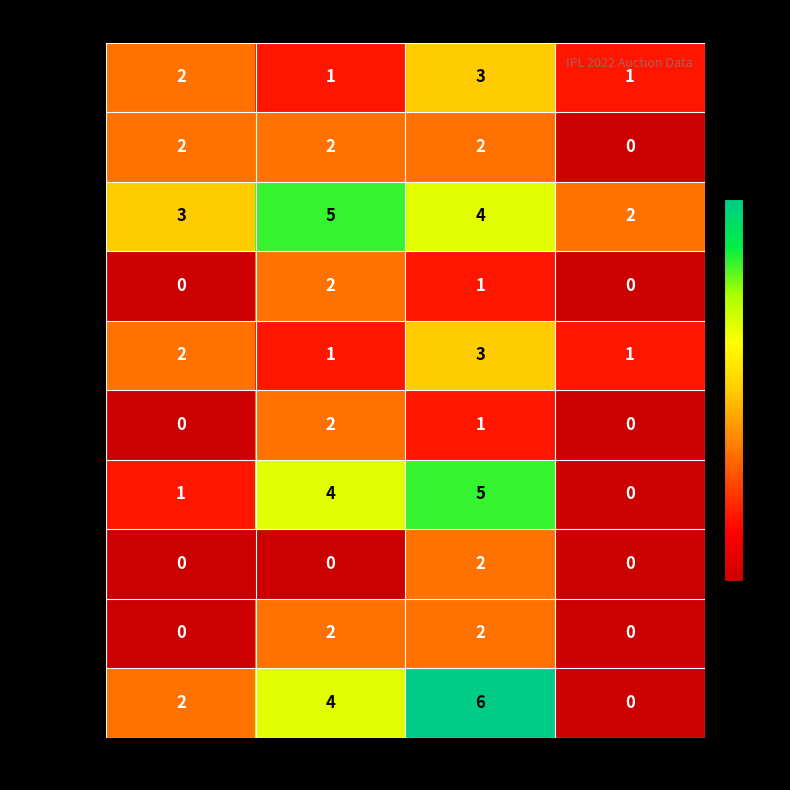

How many categories are shown in the chart?

4